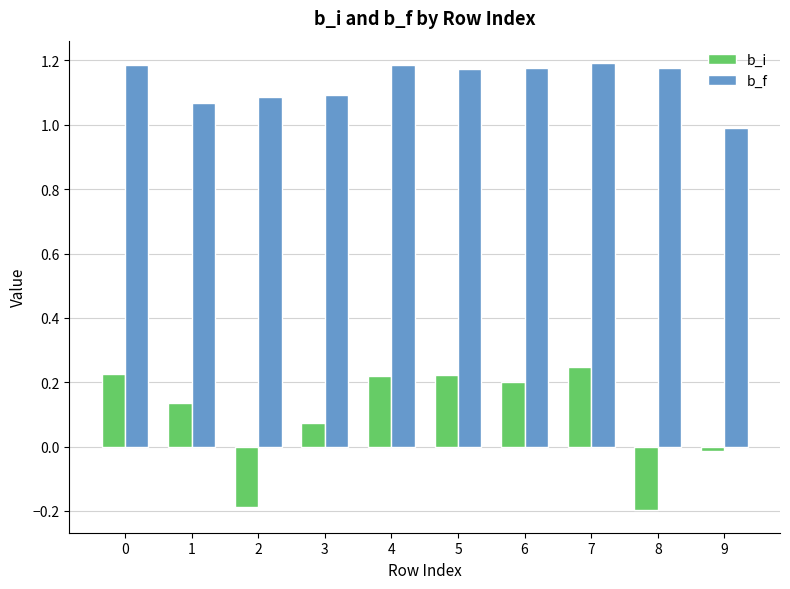

Are the bars horizontal?

No